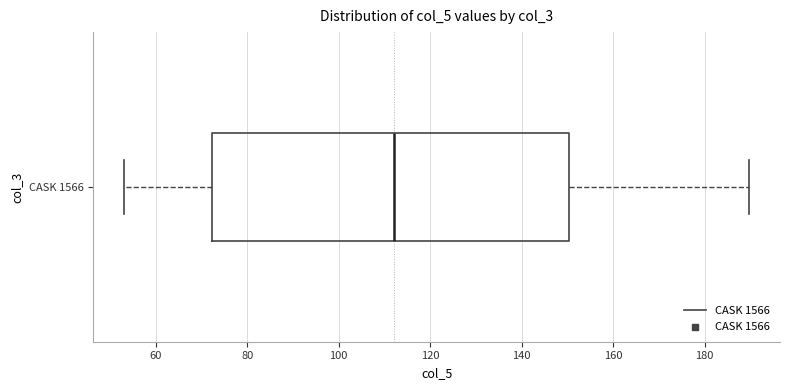

Where does the right whisker of the box for CASK 1566 end on the x-axis? The values are not printed on the chart, so give them approximately, as read against the axis.

190